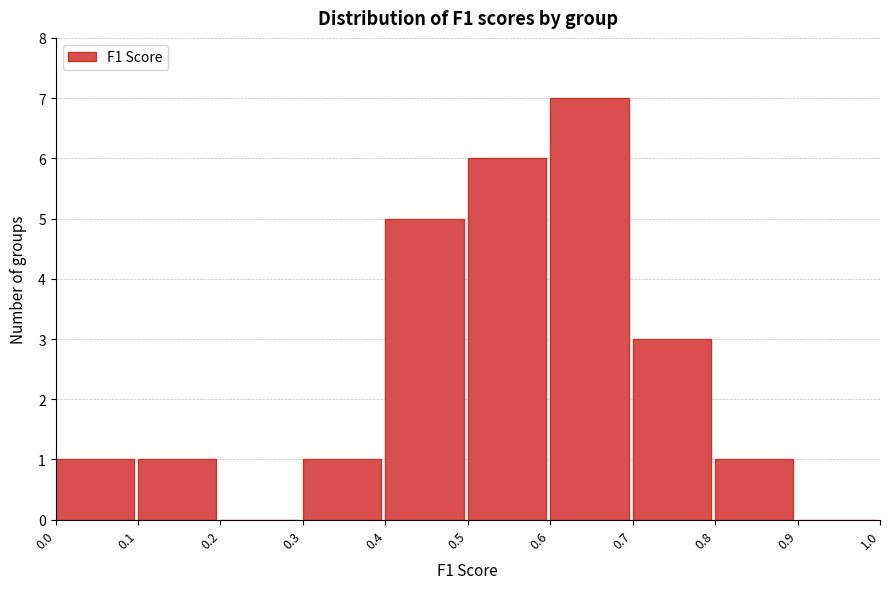

What is the height of the bar covering 0.4 to 0.5 on the x-axis? The values are not printed on the chart, so give them approximately, as read against the axis.

5